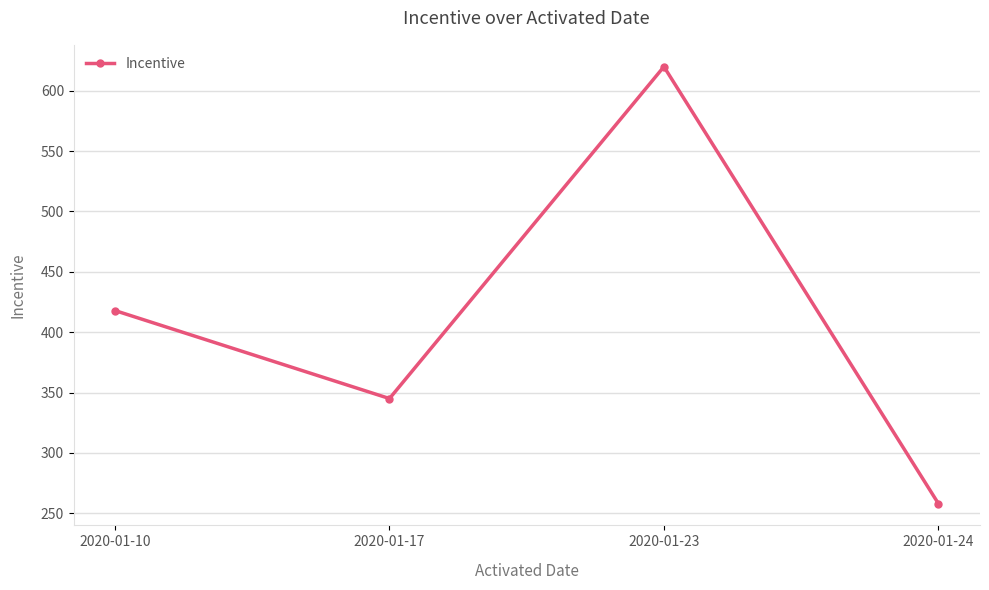

How many lines are shown in the chart?

1